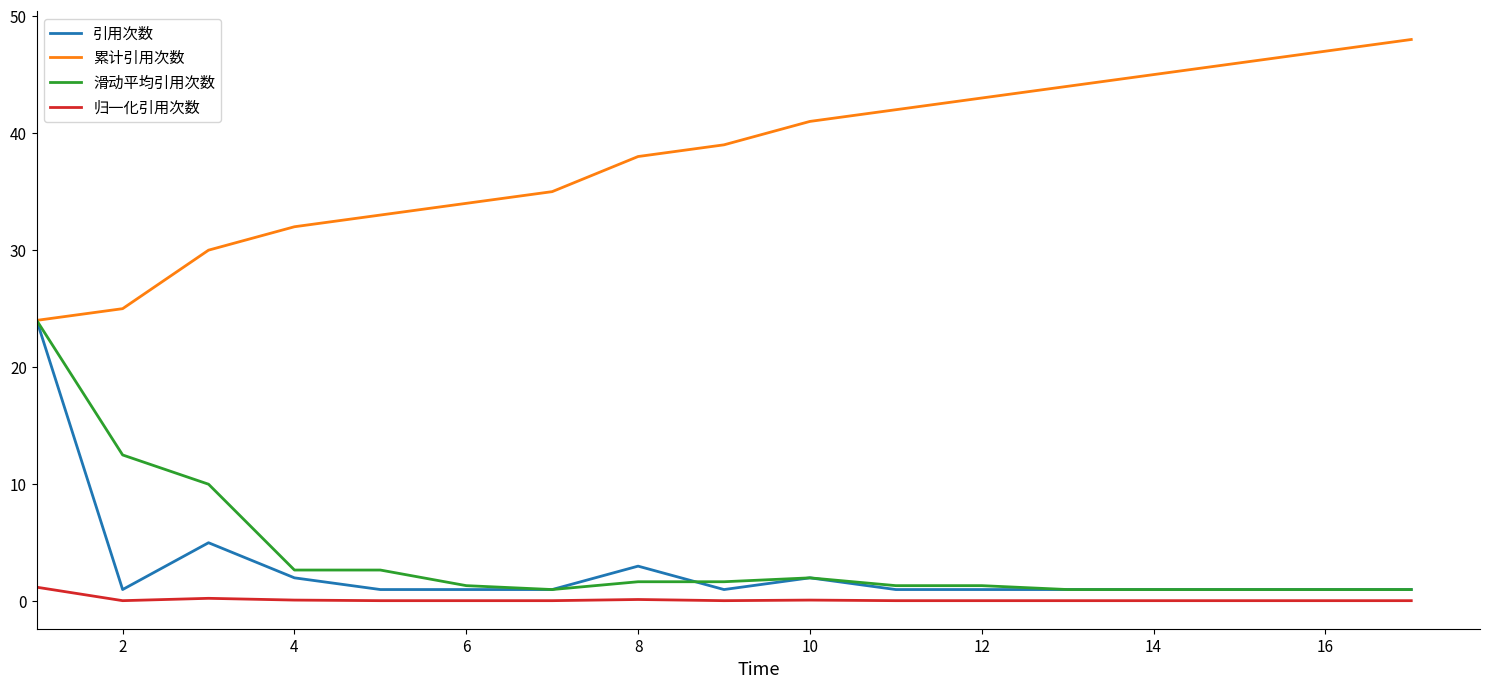

Which series has the largest total across all categories?

累计引用次数